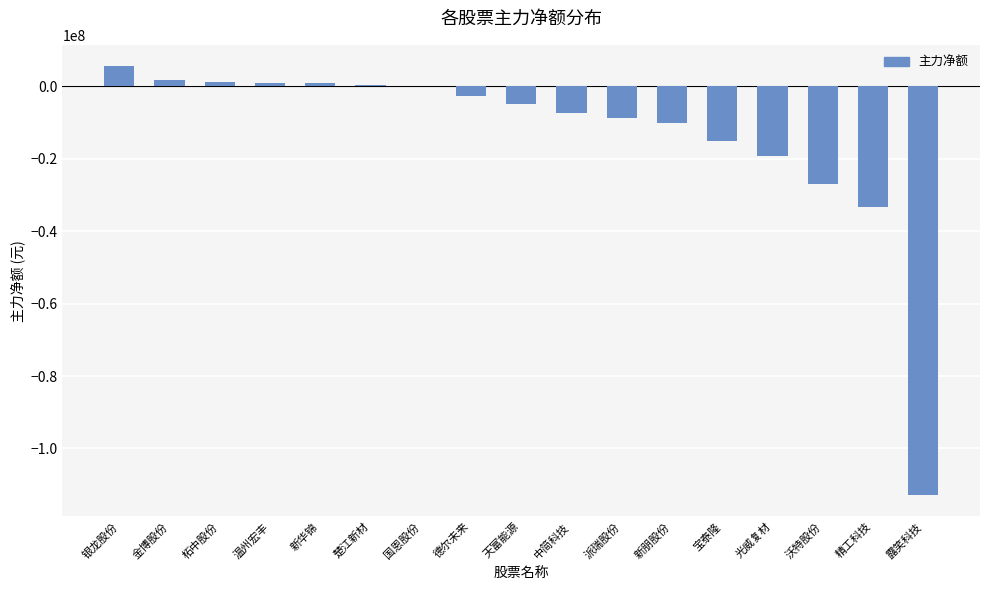

What is the sum of all values?

-229733631